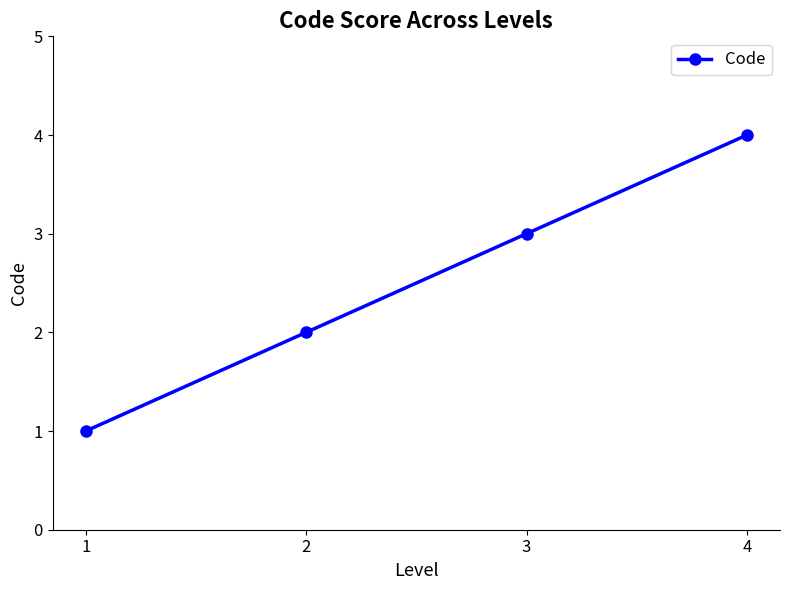

What is the change in value from 2 to 4?

+2